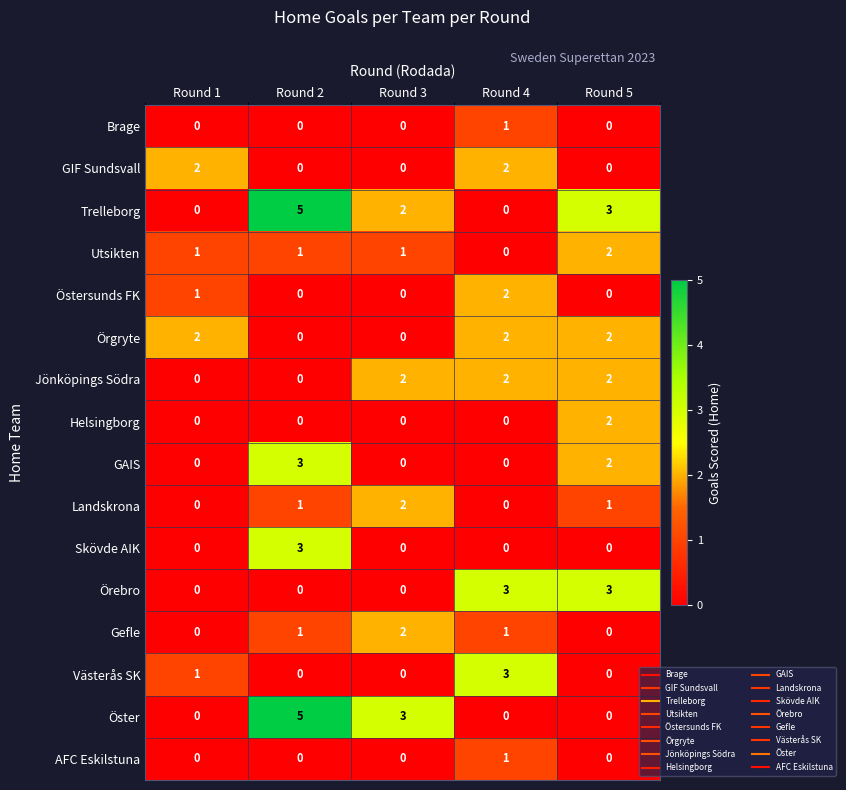

What is the difference between the maximum and minimum values in the Öster series?

5